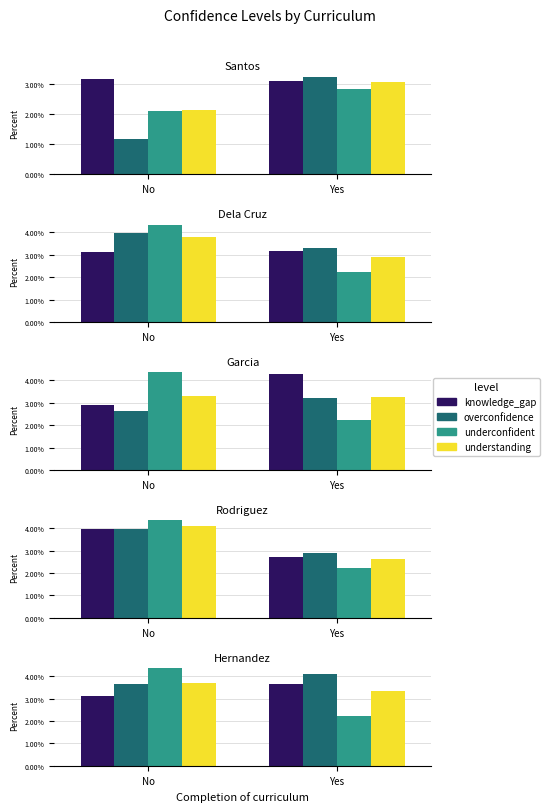

Where does the underconfident series first go above 4?

No